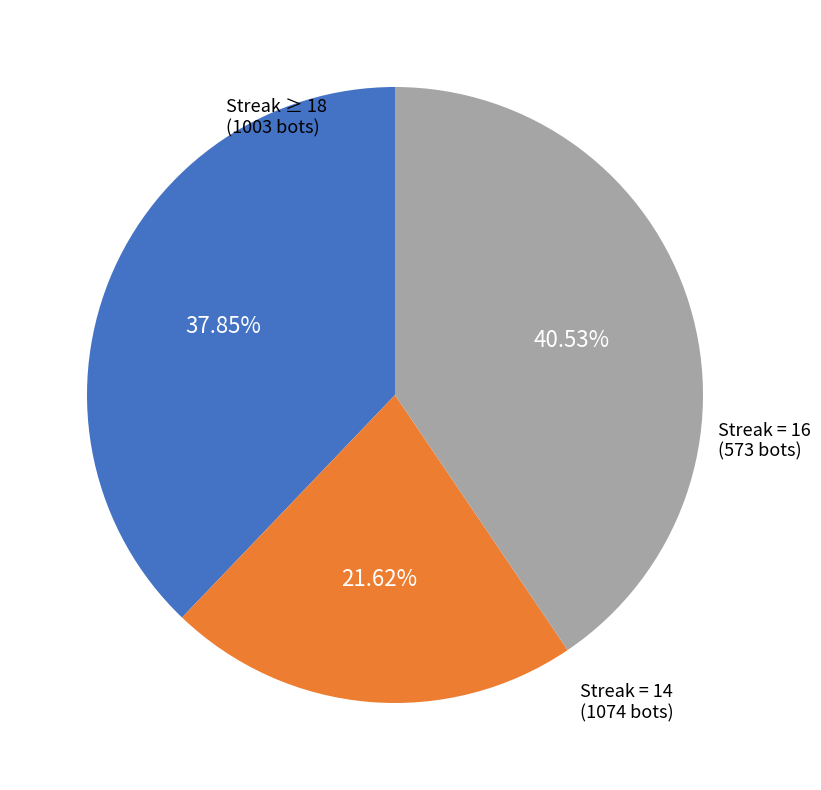

Is there a majority slice in this chart?

No